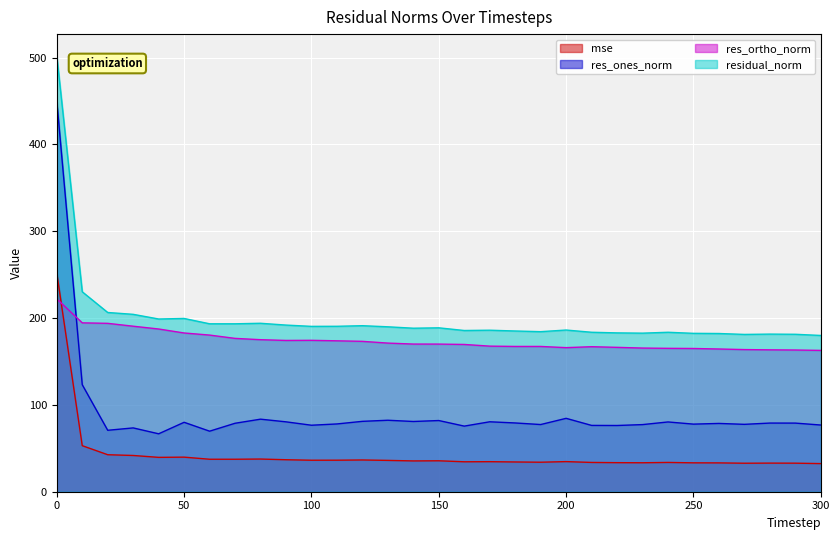

True or false: res_ones_norm has more than 1 points higher than both neighbors.

True